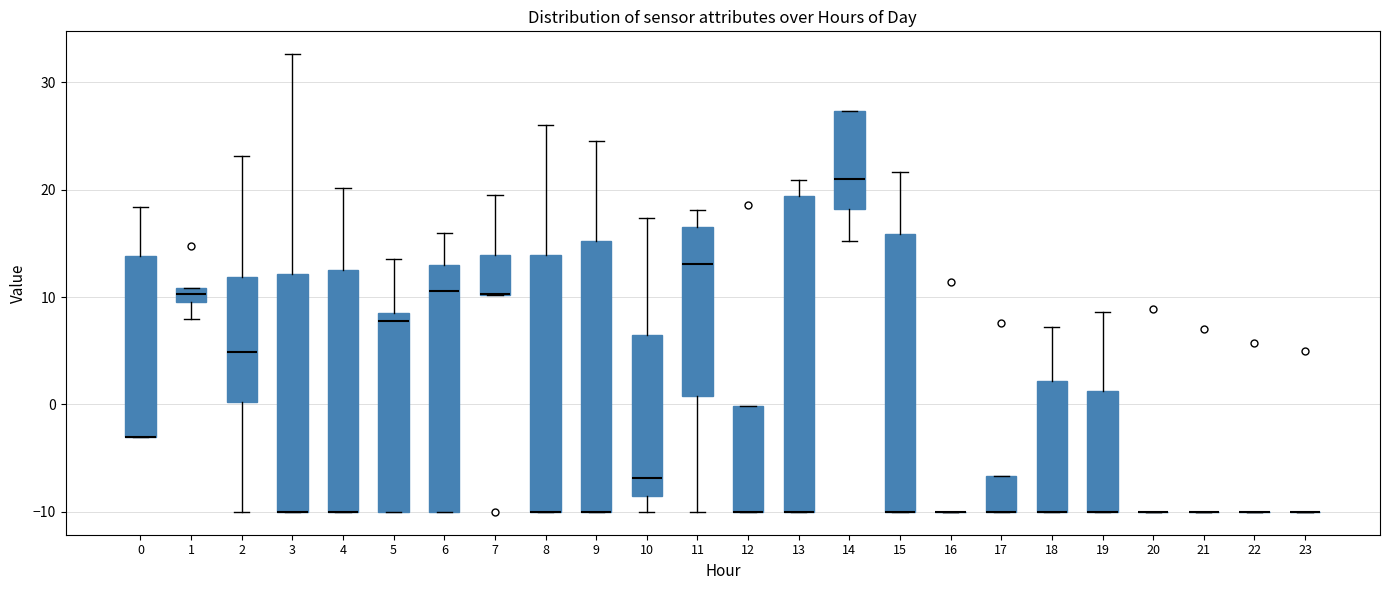

Which box is the tallest, from its lower edge to its upper edge?

13